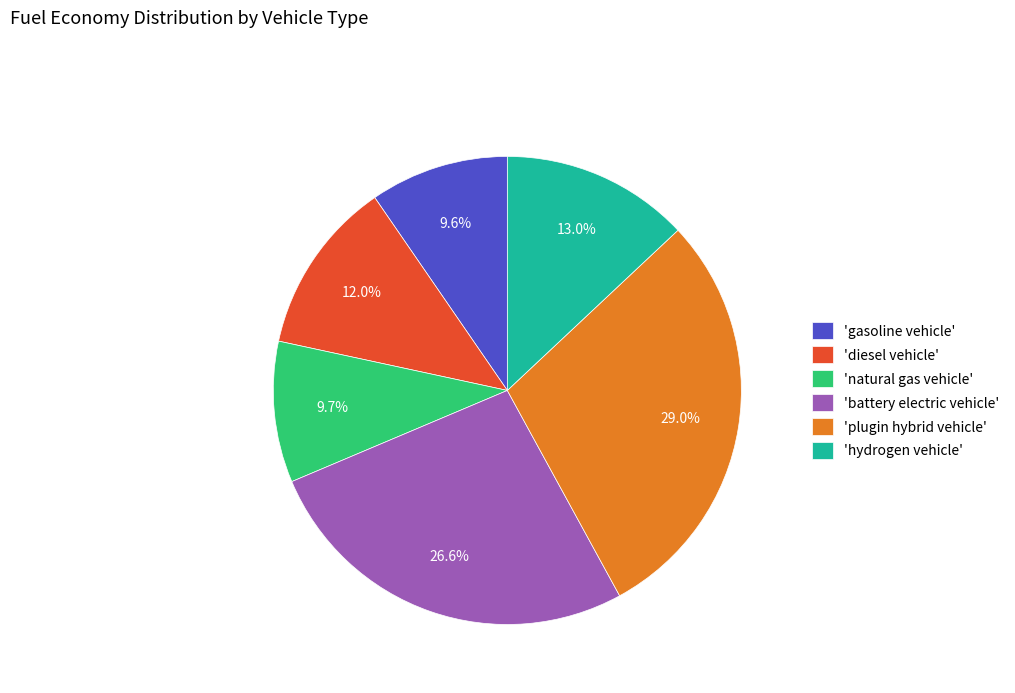

What is the largest slice in the pie chart?

'plugin hybrid vehicle'